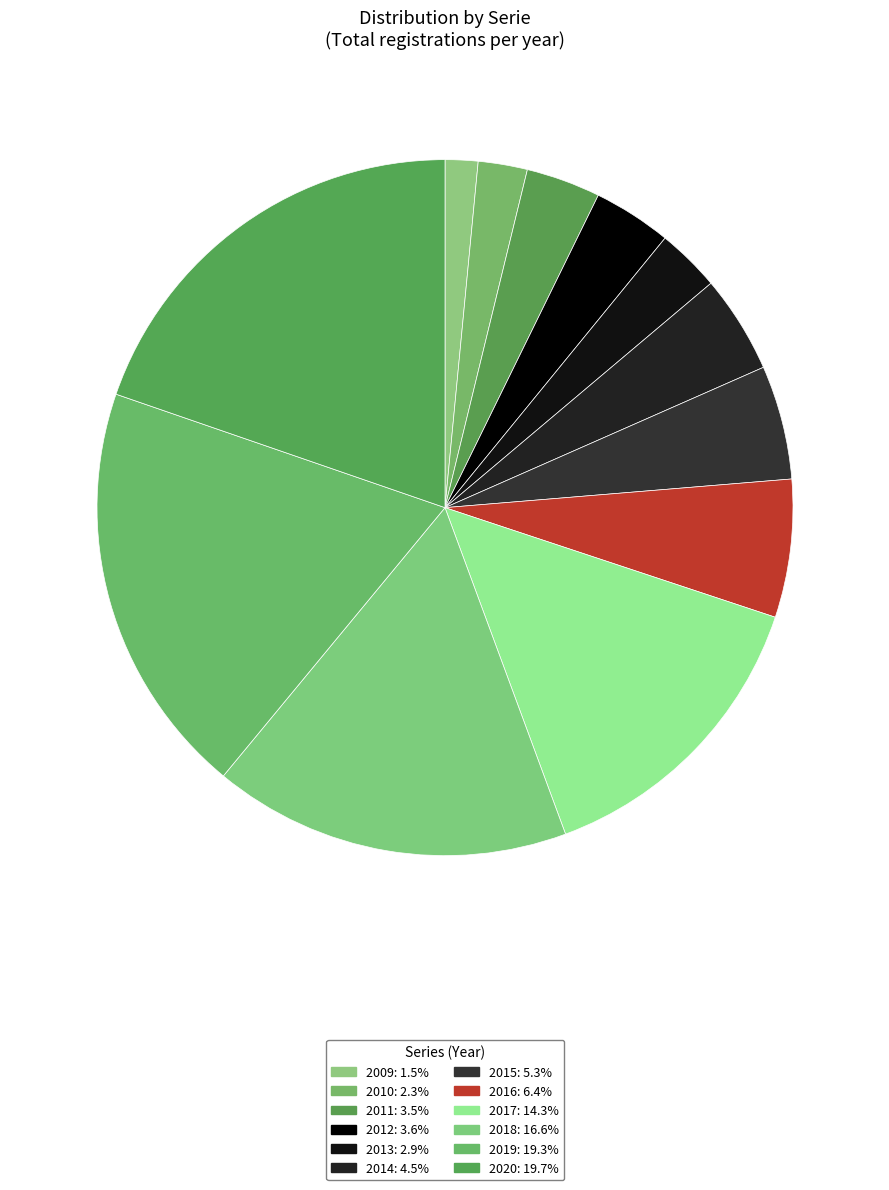

To the nearest percent, what percentage of the pie is 2017?

14%